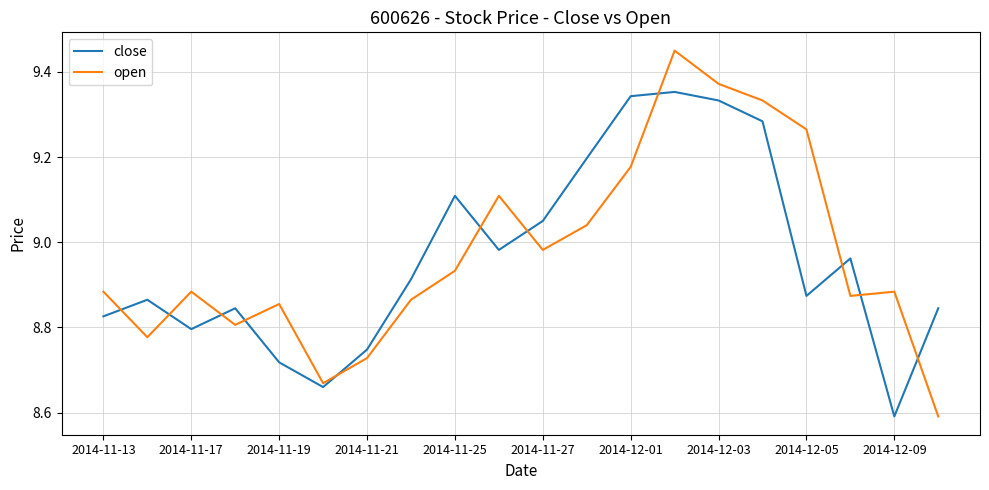

True or false: close has more than 1 points higher than both neighbors.

True